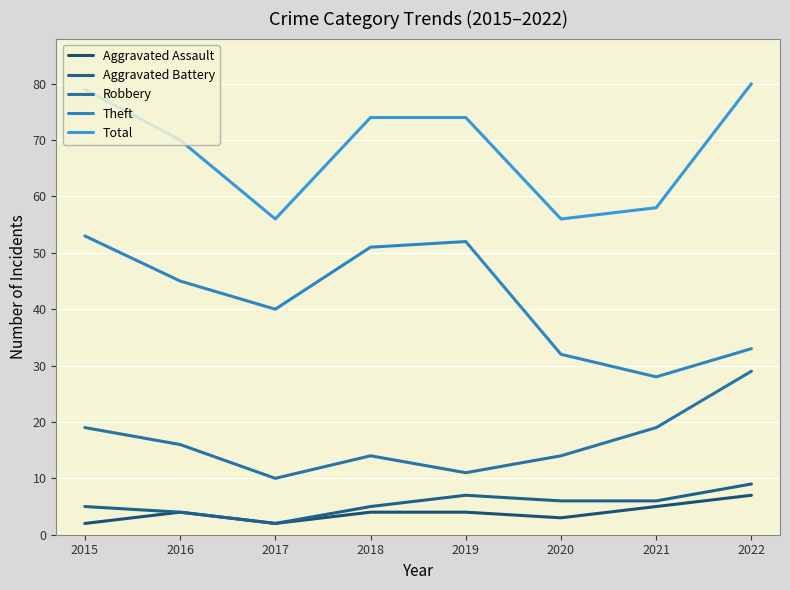

Read the Robbery value at 2020.

14